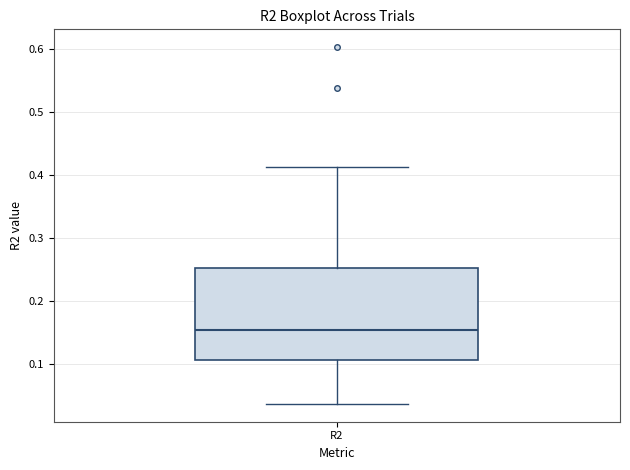

Read this box plot against the y-axis: the position of the median line, the range covered by the box, and the ends of both whiskers. The values are not printed on the chart, so give them approximately, as read against the axis.

median 0.15, box 0.11 to 0.25, whiskers 0.04 to 0.41